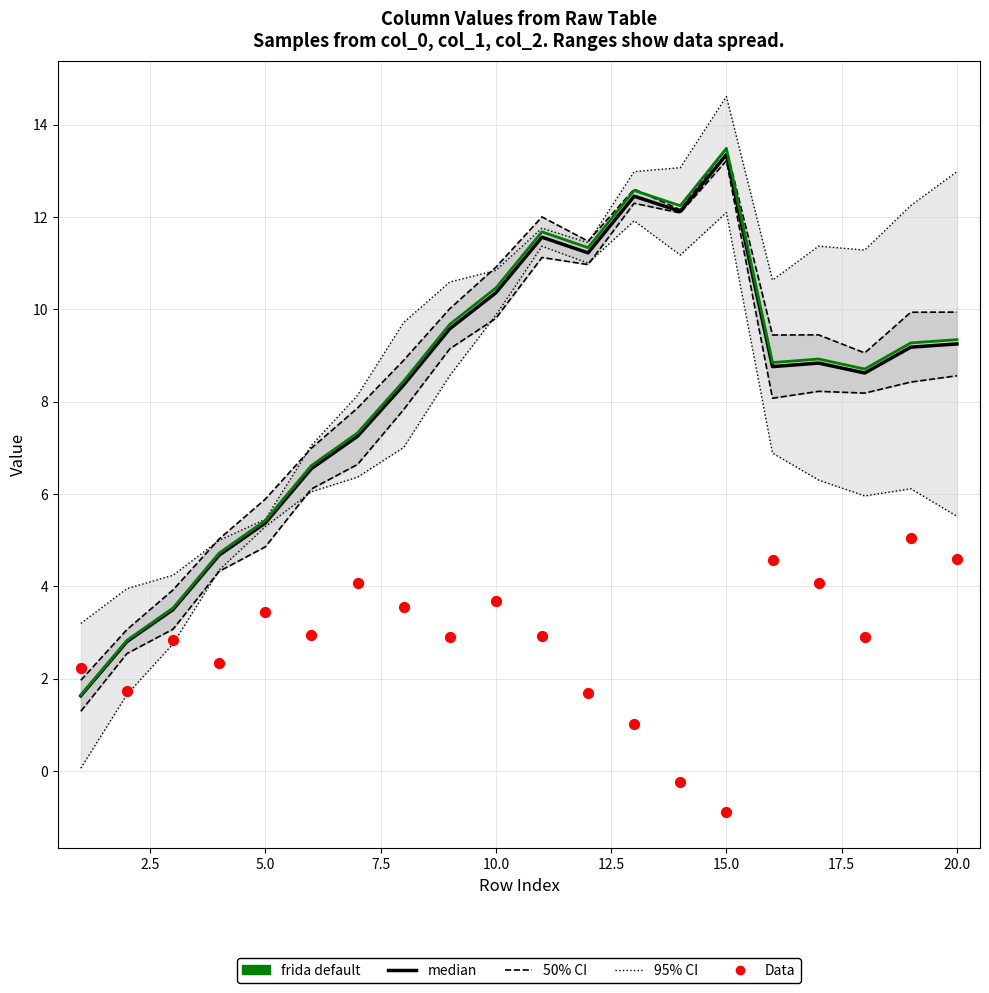

What is the total value across all series at 15.0?

26.0